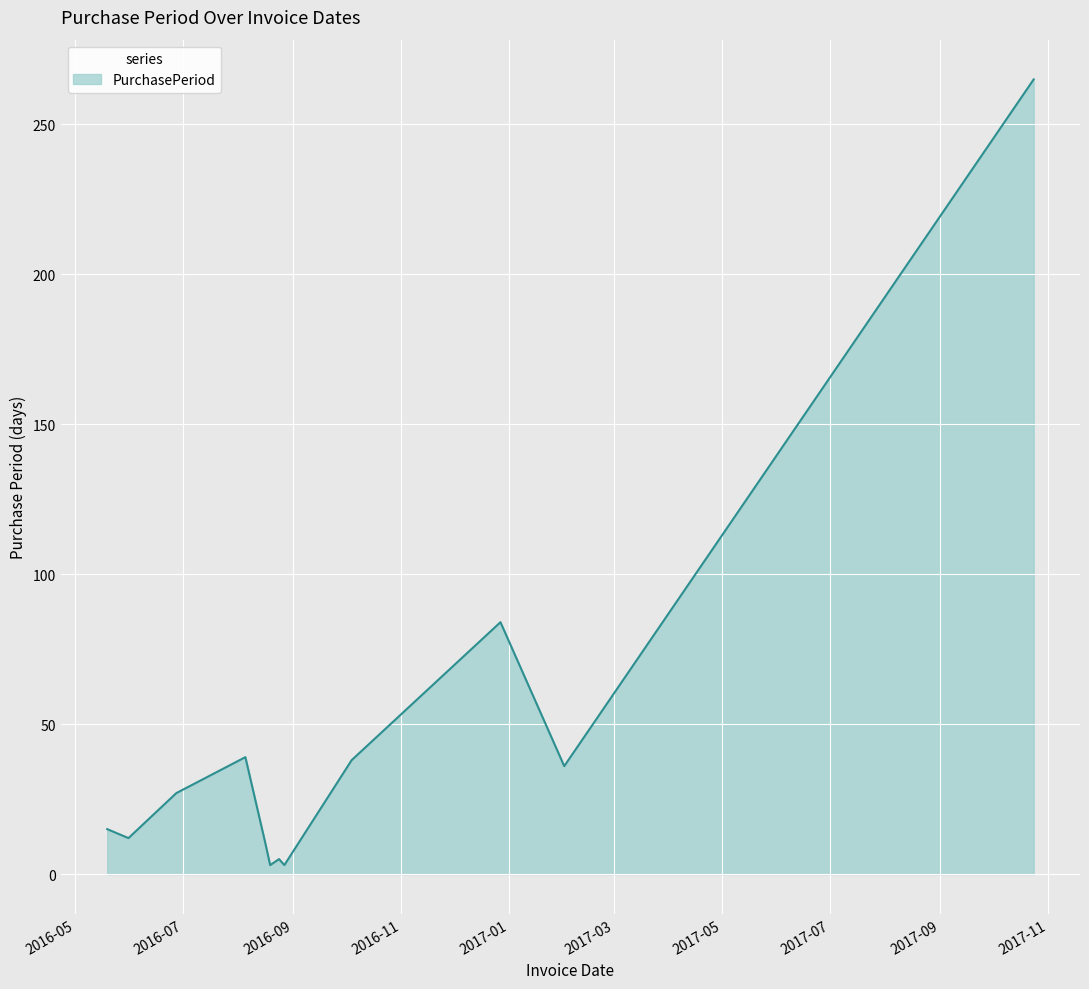

What is the difference between the maximum and minimum values?

262